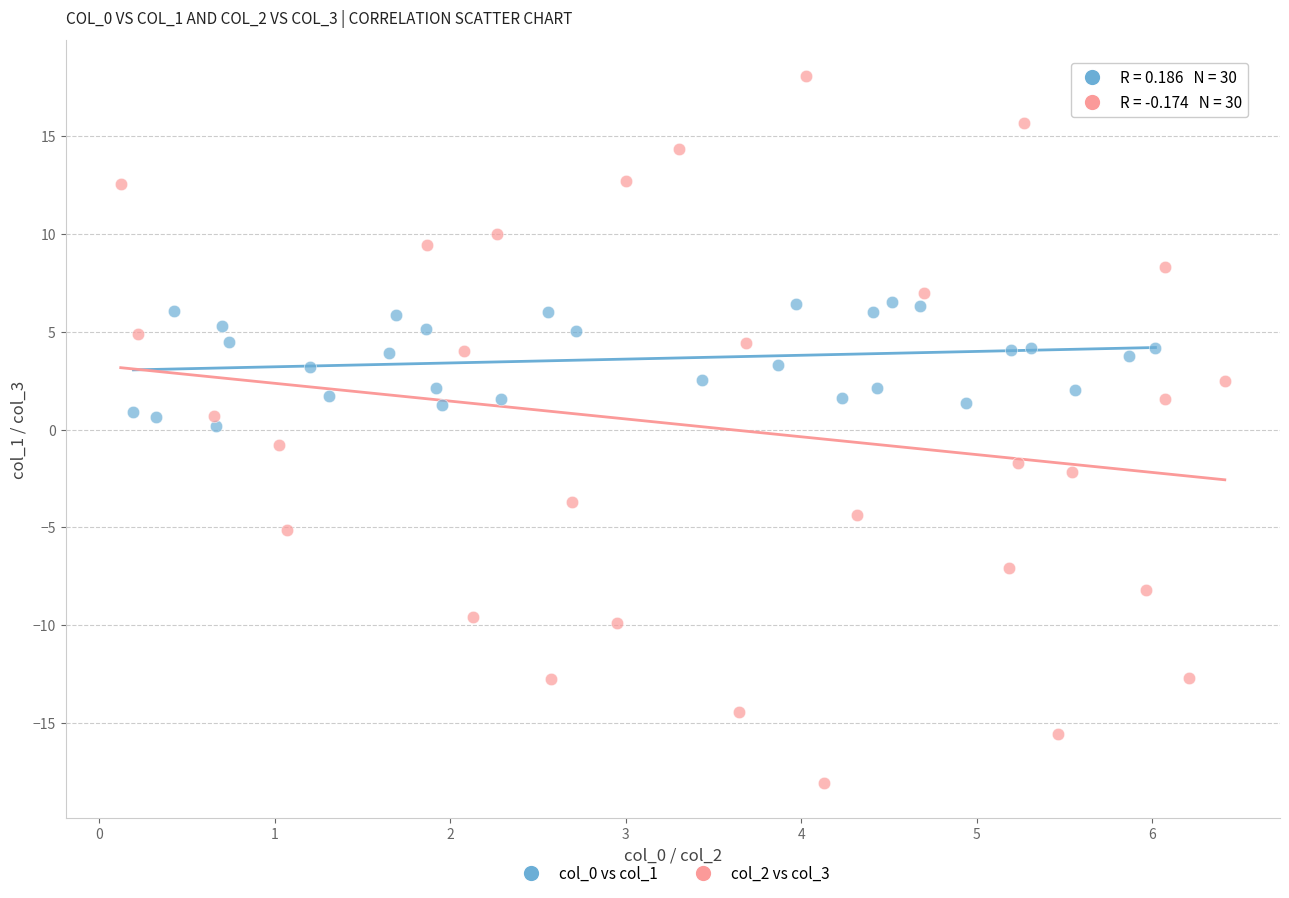

Which series has the widest spread of Y values?

col_2 vs col_3